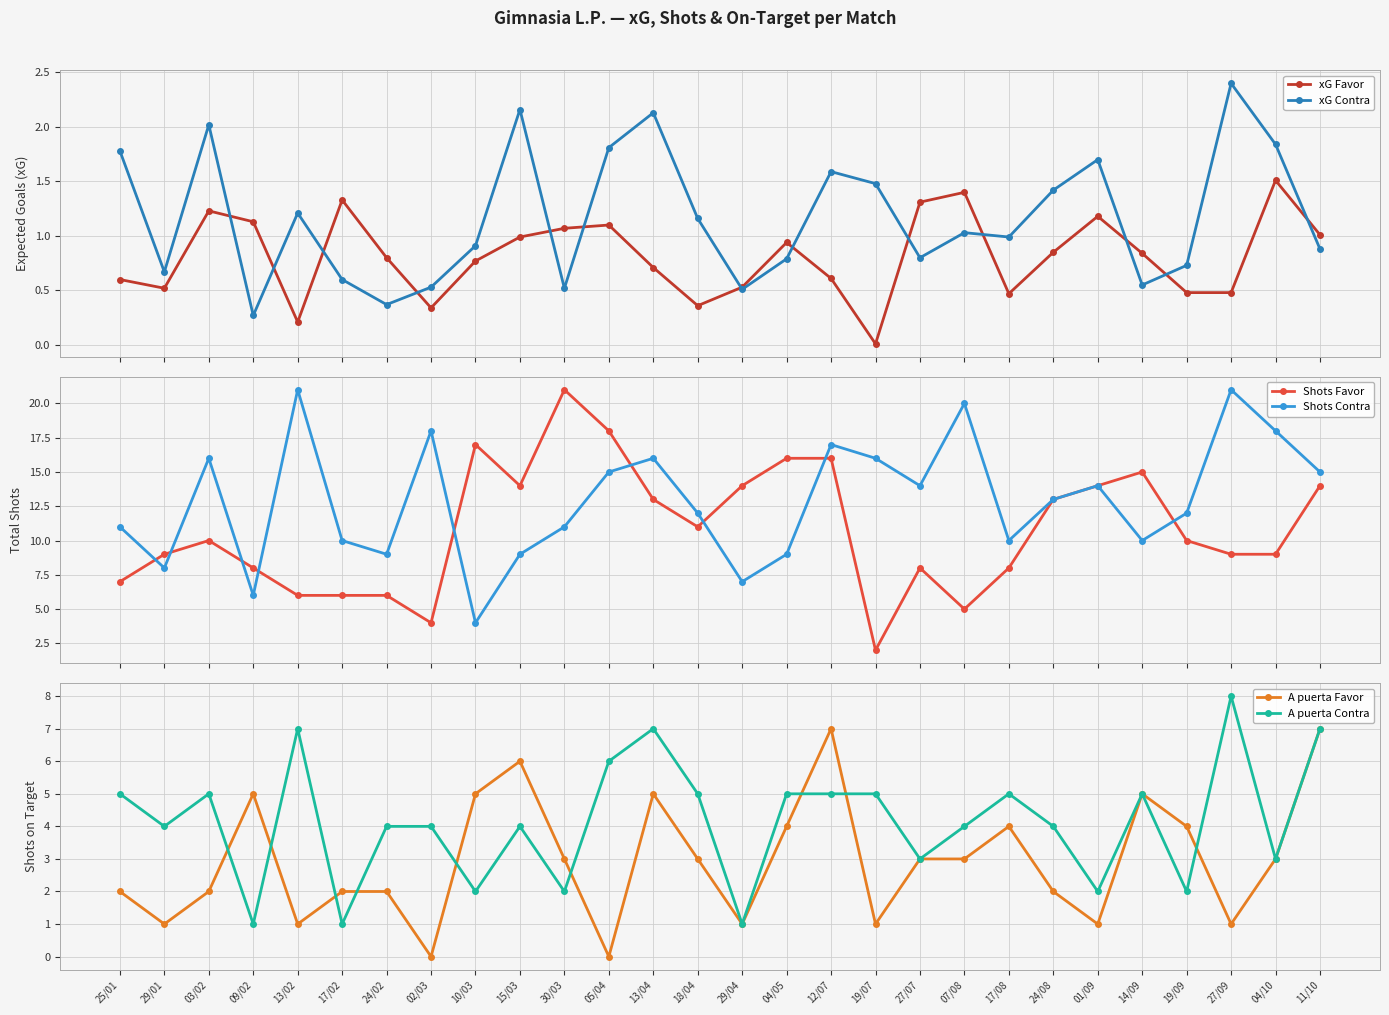

Reading left to right, transcribe all the data shown in this chart.

xG Favor: 25/01=0.6	29/01=0.5	03/02=1.2	09/02=1.1	13/02=0.2	17/02=1.3	24/02=0.8	02/03=0.3	10/03=0.8	15/03=1.0	30/03=1.1	05/04=1.1	13/04=0.7	18/04=0.4	29/04=0.5	04/05=0.9	12/07=0.6	19/07=0.0	27/07=1.3	07/08=1.4	17/08=0.5	24/08=0.8	01/09=1.2	14/09=0.8	19/09=0.5	27/09=0.5	04/10=1.5	11/10=1.0
xG Contra: 25/01=1.8	29/01=0.7	03/02=2.0	09/02=0.3	13/02=1.2	17/02=0.6	24/02=0.4	02/03=0.5	10/03=0.9	15/03=2.2	30/03=0.5	05/04=1.8	13/04=2.1	18/04=1.2	29/04=0.5	04/05=0.8	12/07=1.6	19/07=1.5	27/07=0.8	07/08=1.0	17/08=1.0	24/08=1.4	01/09=1.7	14/09=0.6	19/09=0.7	27/09=2.4	04/10=1.8	11/10=0.9
Shots Favor: 25/01=7.0	29/01=9.0	03/02=10.0	09/02=8.0	13/02=6.0	17/02=6.0	24/02=6.0	02/03=4.0	10/03=17.0	15/03=14.0	30/03=21.0	05/04=18.0	13/04=13.0	18/04=11.0	29/04=14.0	04/05=16.0	12/07=16.0	19/07=2.0	27/07=8.0	07/08=5.0	17/08=8.0	24/08=13.0	01/09=14.0	14/09=15.0	19/09=10.0	27/09=9.0	04/10=9.0	11/10=14.0
Shots Contra: 25/01=11.0	29/01=8.0	03/02=16.0	09/02=6.0	13/02=21.0	17/02=10.0	24/02=9.0	02/03=18.0	10/03=4.0	15/03=9.0	30/03=11.0	05/04=15.0	13/04=16.0	18/04=12.0	29/04=7.0	04/05=9.0	12/07=17.0	19/07=16.0	27/07=14.0	07/08=20.0	17/08=10.0	24/08=13.0	01/09=14.0	14/09=10.0	19/09=12.0	27/09=21.0	04/10=18.0	11/10=15.0
A puerta Favor: 25/01=2.0	29/01=1.0	03/02=2.0	09/02=5.0	13/02=1.0	17/02=2.0	24/02=2.0	02/03=0.0	10/03=5.0	15/03=6.0	30/03=3.0	05/04=0.0	13/04=5.0	18/04=3.0	29/04=1.0	04/05=4.0	12/07=7.0	19/07=1.0	27/07=3.0	07/08=3.0	17/08=4.0	24/08=2.0	01/09=1.0	14/09=5.0	19/09=4.0	27/09=1.0	04/10=3.0	11/10=7.0
A puerta Contra: 25/01=5.0	29/01=4.0	03/02=5.0	09/02=1.0	13/02=7.0	17/02=1.0	24/02=4.0	02/03=4.0	10/03=2.0	15/03=4.0	30/03=2.0	05/04=6.0	13/04=7.0	18/04=5.0	29/04=1.0	04/05=5.0	12/07=5.0	19/07=5.0	27/07=3.0	07/08=4.0	17/08=5.0	24/08=4.0	01/09=2.0	14/09=5.0	19/09=2.0	27/09=8.0	04/10=3.0	11/10=7.0